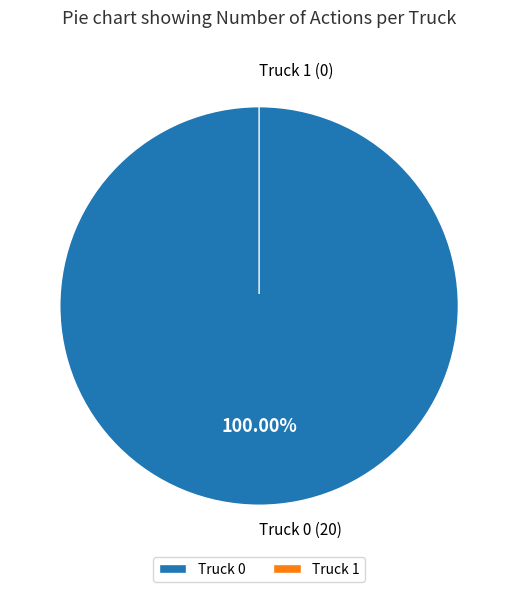

Rank the categories by value from highest to lowest.

Truck 0, Truck 1